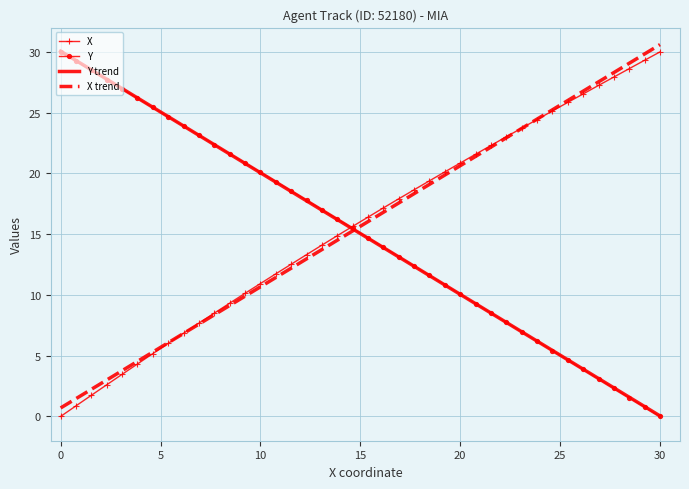

What is the maximum value for X?

30.0